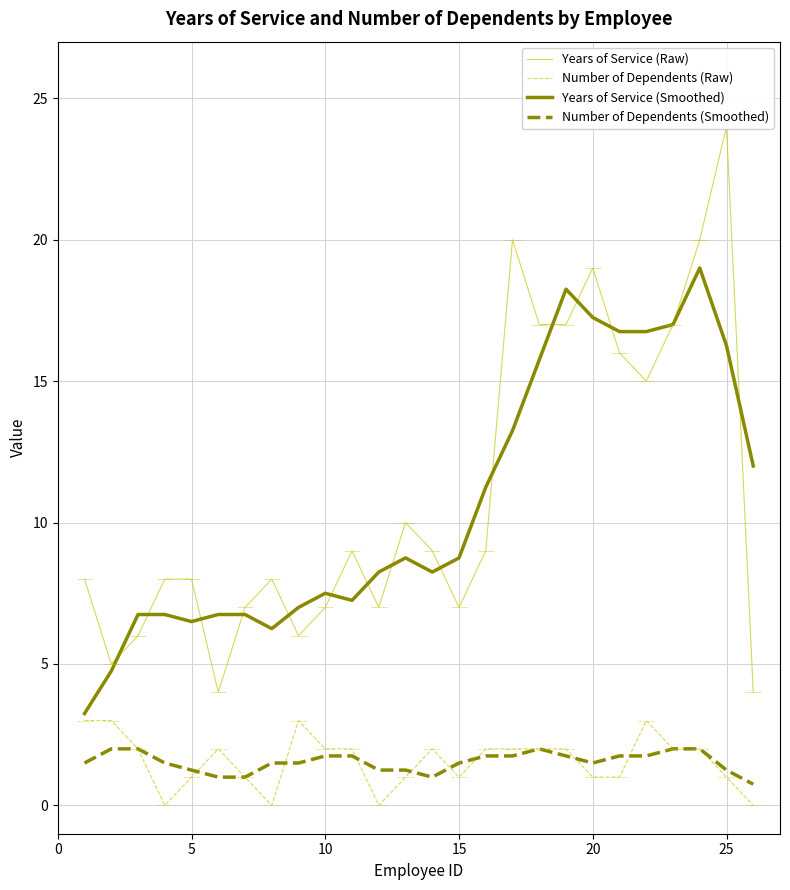

True or false: Years of Service (Smoothed) and Number of Dependents (Smoothed) cross at least once.

False